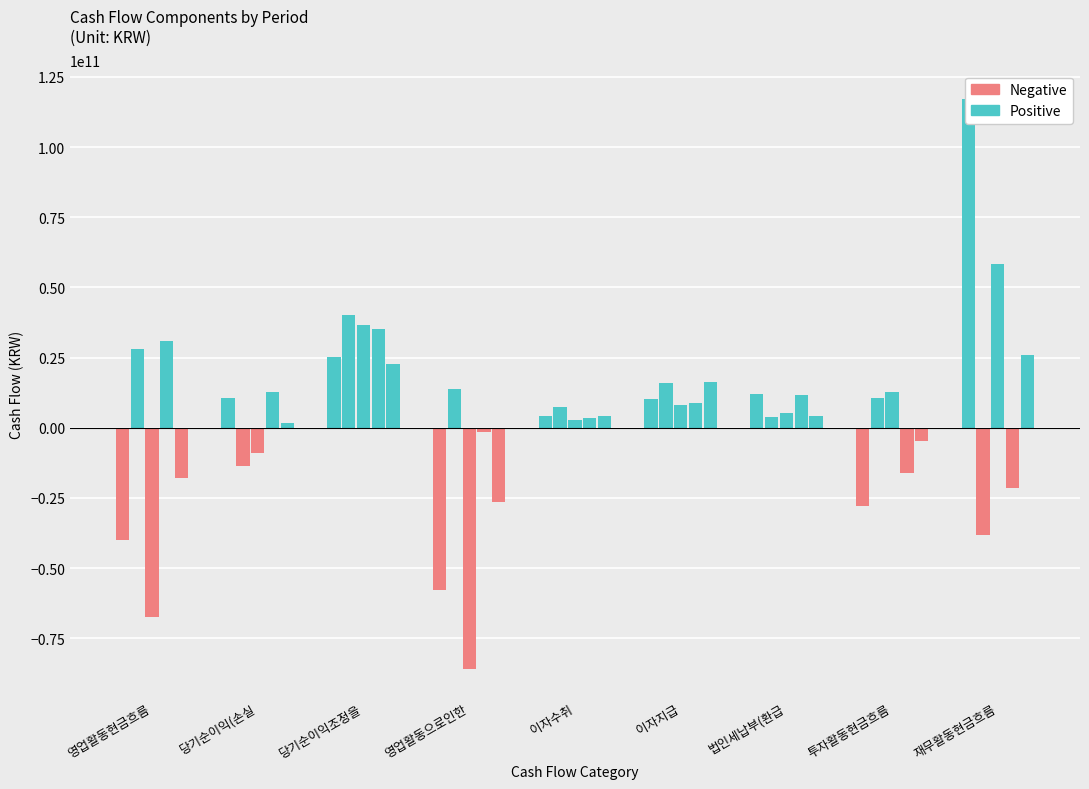

Is the value of 20200101-20200930 Negative at 영업활동현금흐름 greater than the value of 20200101-20200930 Positive at 영업활동현금흐름?

No